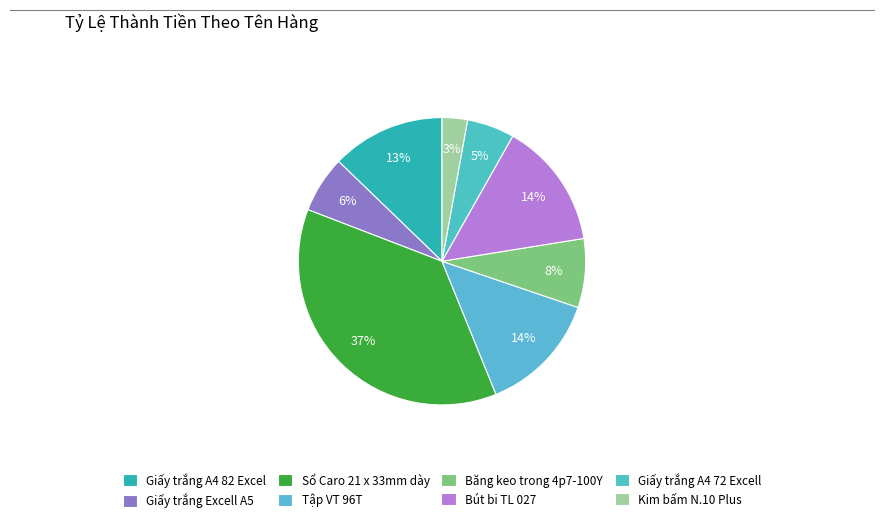

Combined, what portion of the pie is Giấy trắng A4 72 Excell and Giấy trắng Excell A5?

11.7%